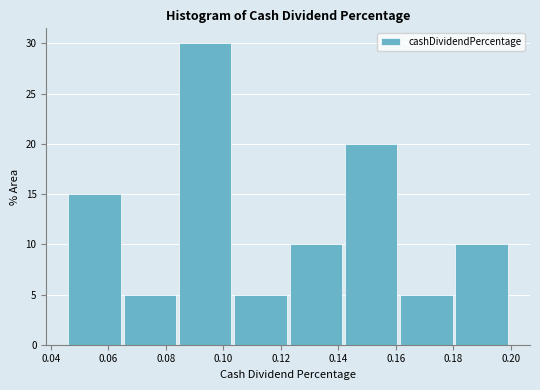

Which range on the x-axis has the tallest bar?

0.084 to 0.104